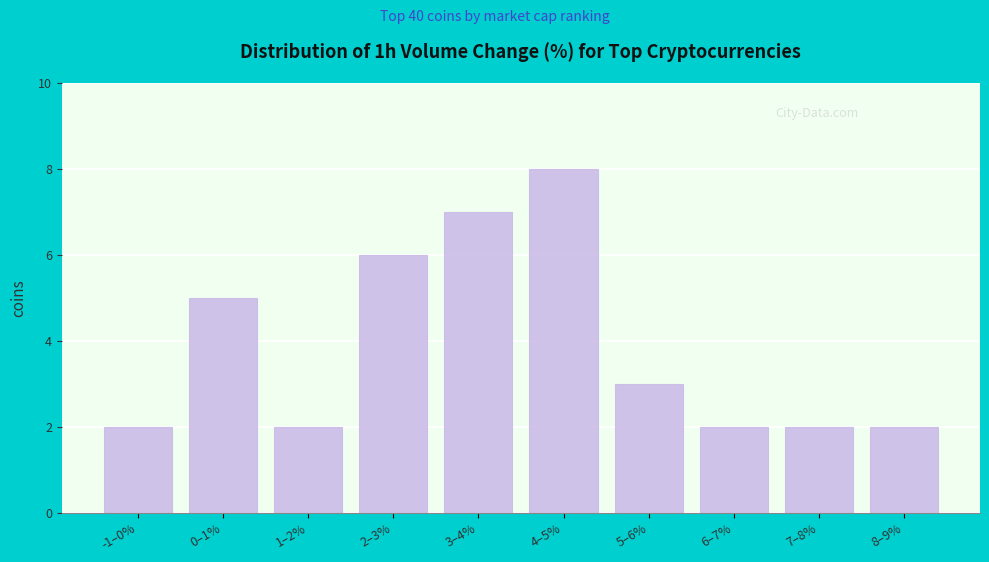

Reading right to left, extract all data points from this chart.

2	2	2	3	8	7	6	2	5	2